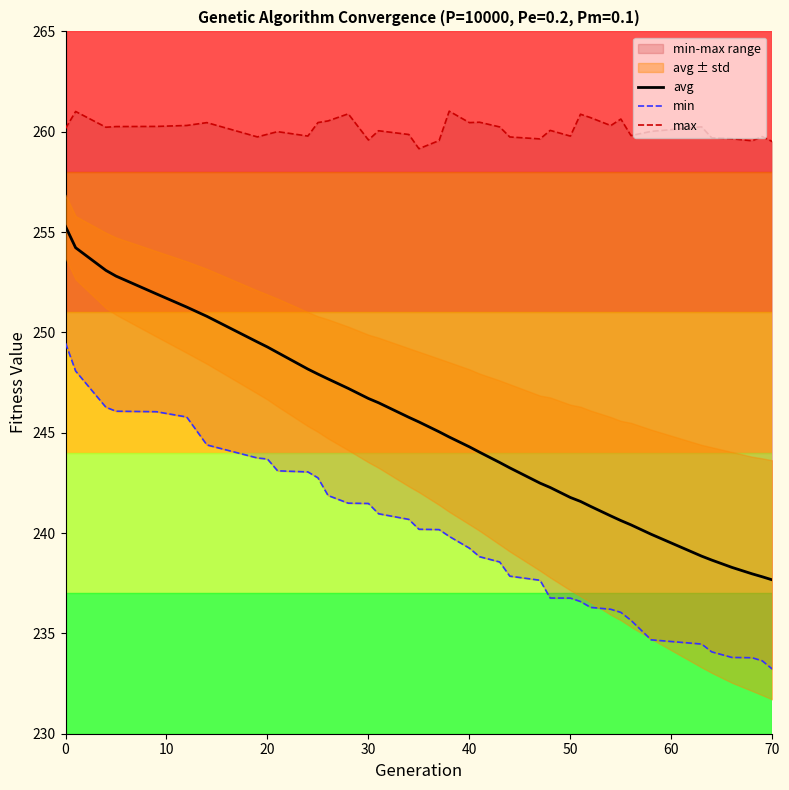

What is the value of the avg point at the 36th from the left?

238.3